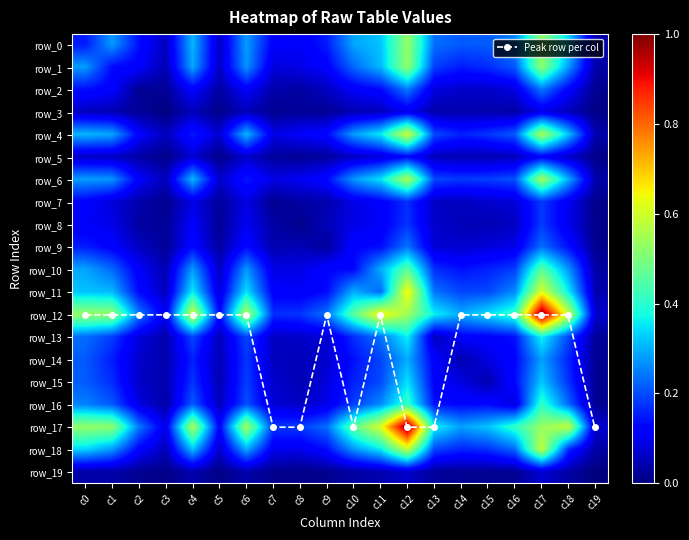

Between c8 and c6, which is larger?

c8